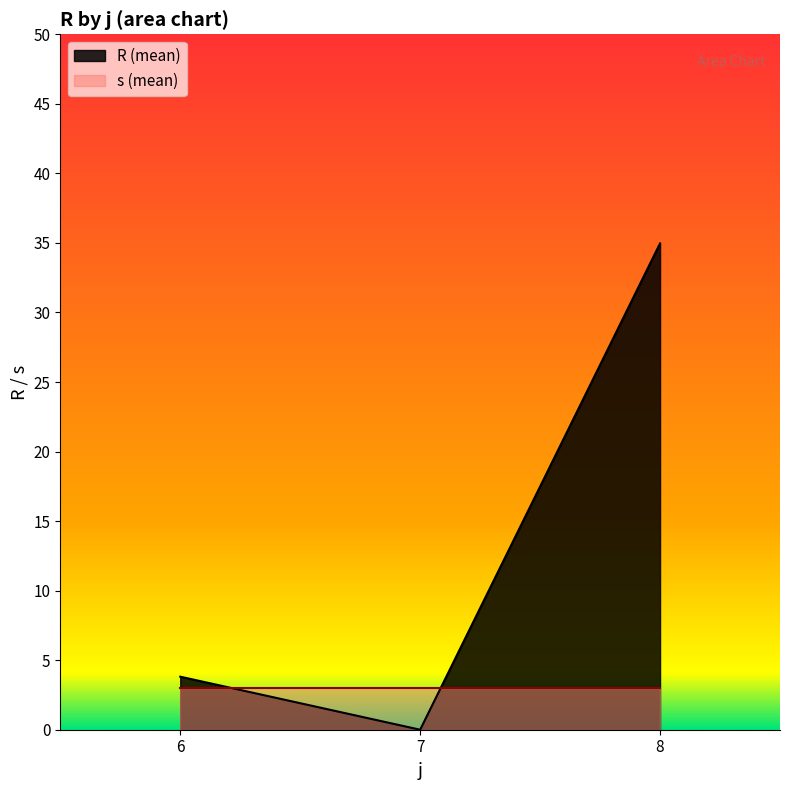

At which label is R (mean) closest to 17?

6